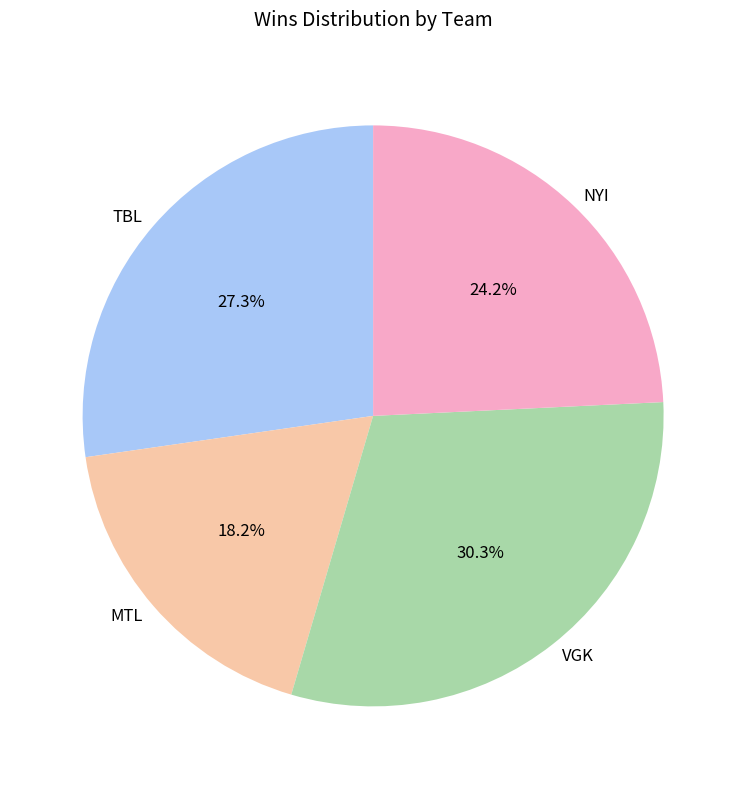

Which has a higher value, NYI or MTL?

NYI